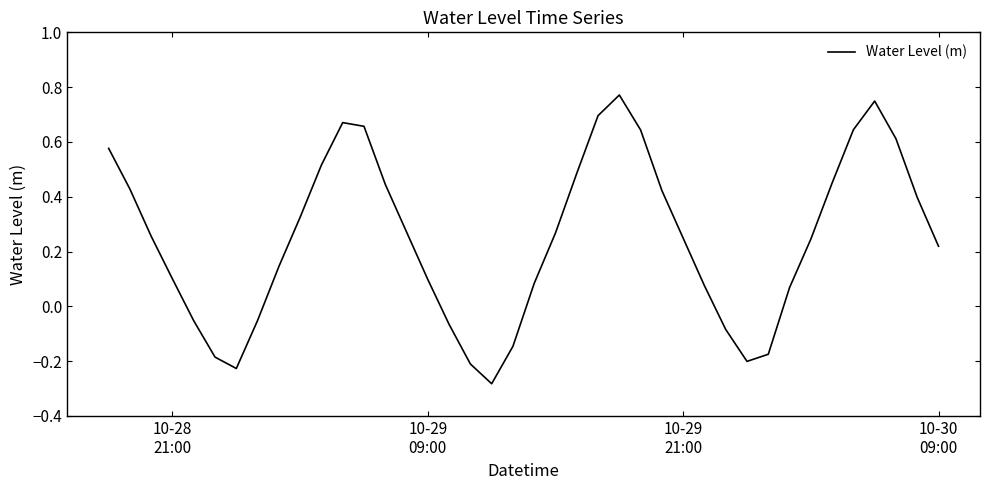

What is the difference between the maximum and minimum values?

1.1